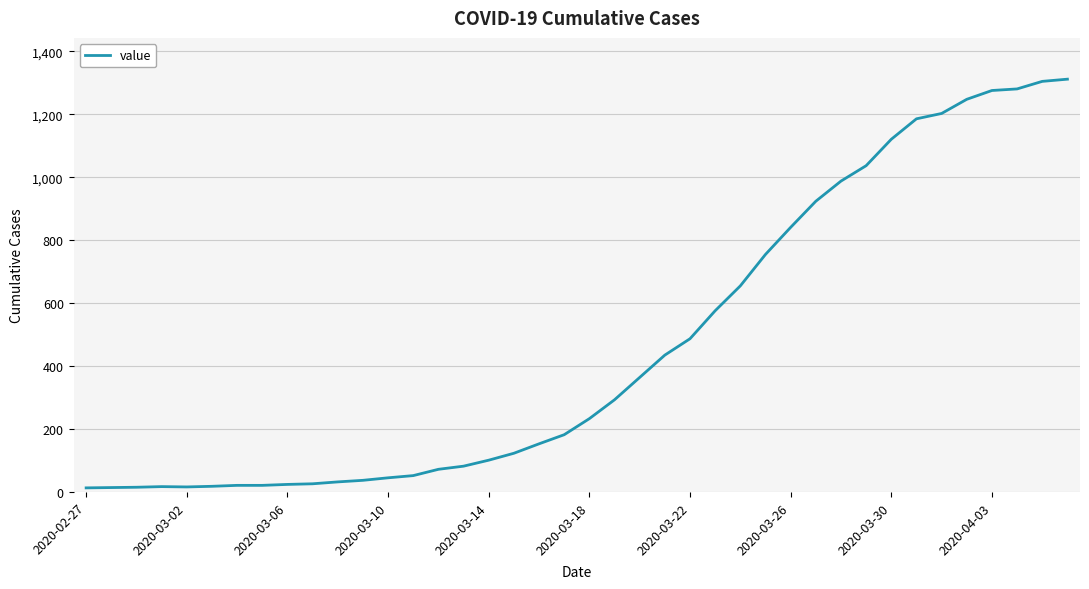

What is the maximum value shown in the chart?

1312